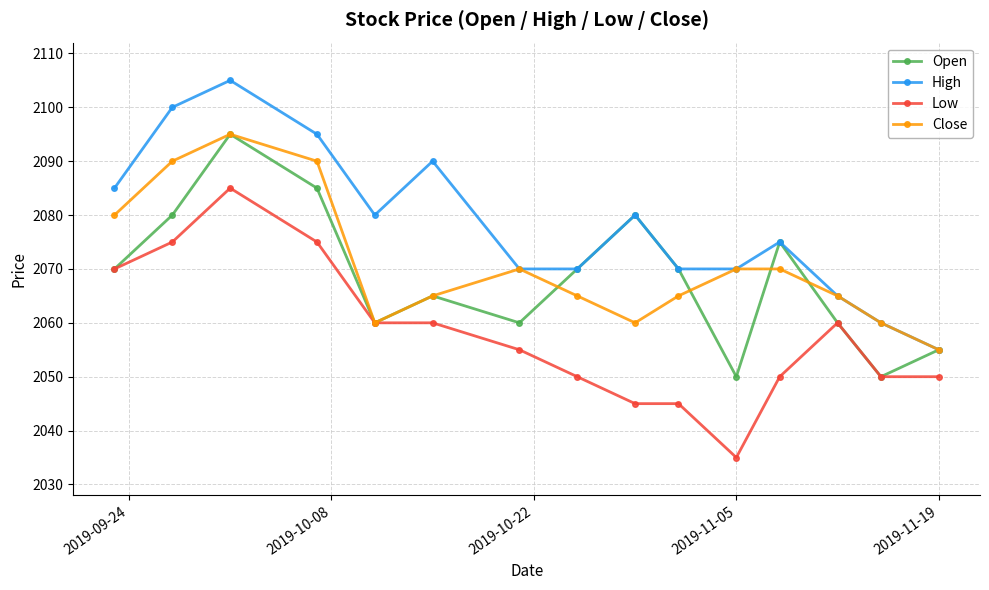

True or false: High and Low cross at least once.

False